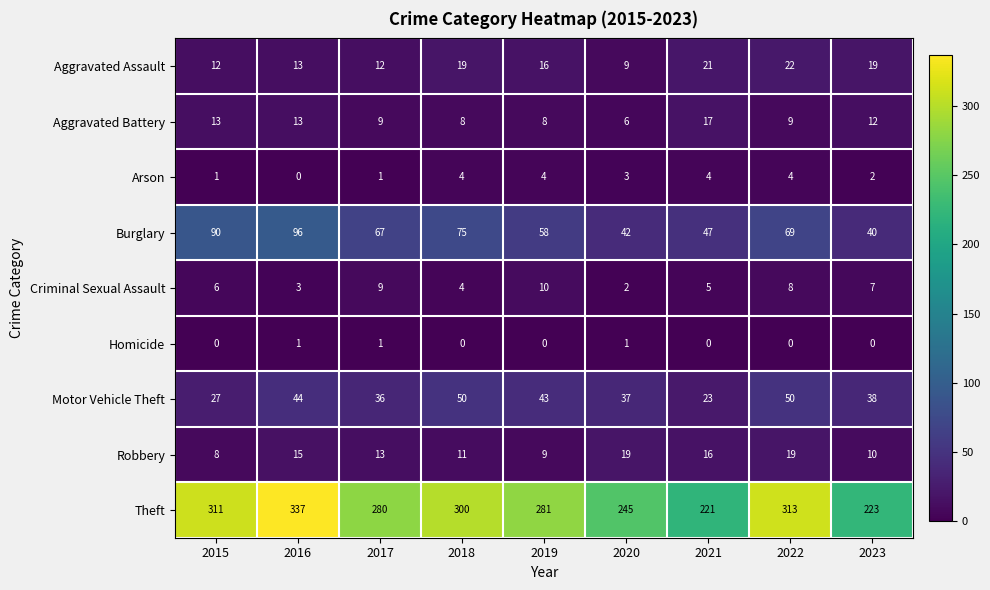

What is the sum of the Robbery values at 2023 and 2019?

19